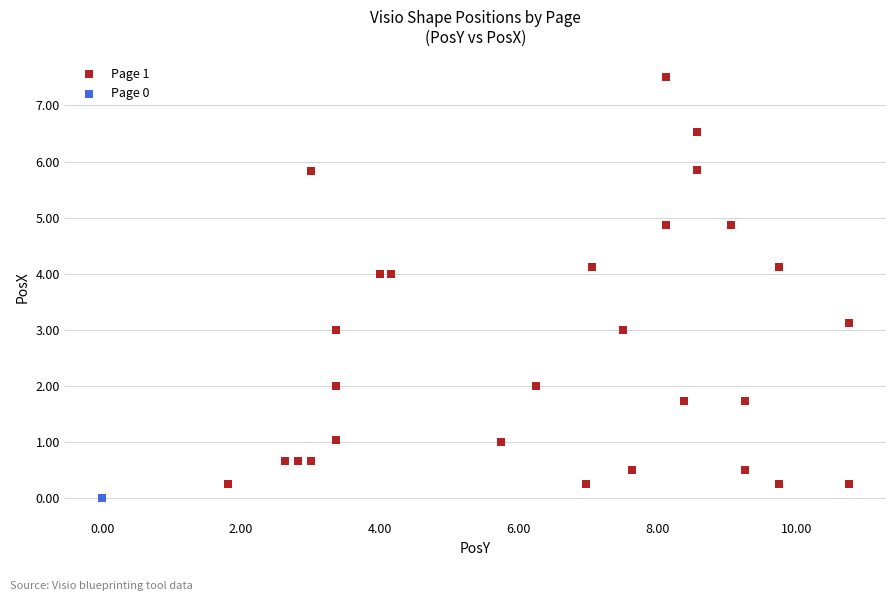

Which series reaches the maximum Y coordinate?

Page 1